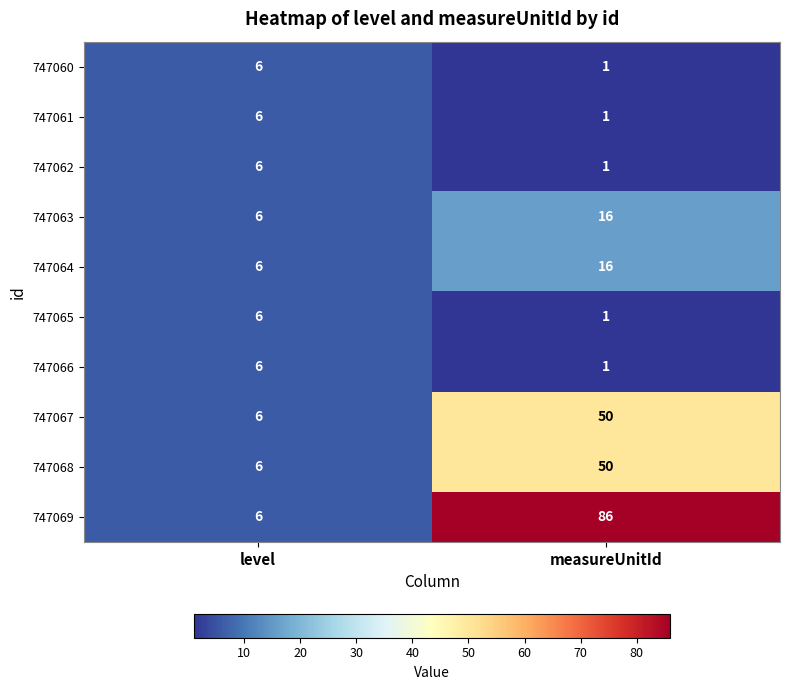

At which category is the sum across all series the highest?

measureUnitId